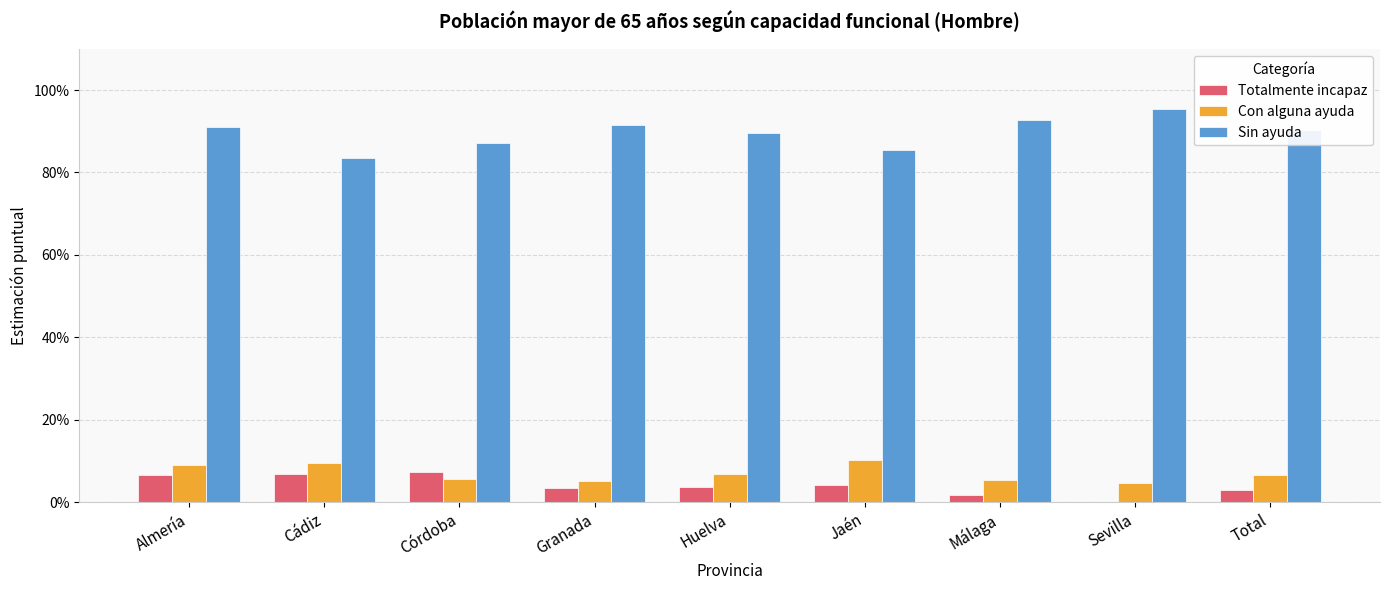

What is the label of the 3rd bar from the left?

Córdoba